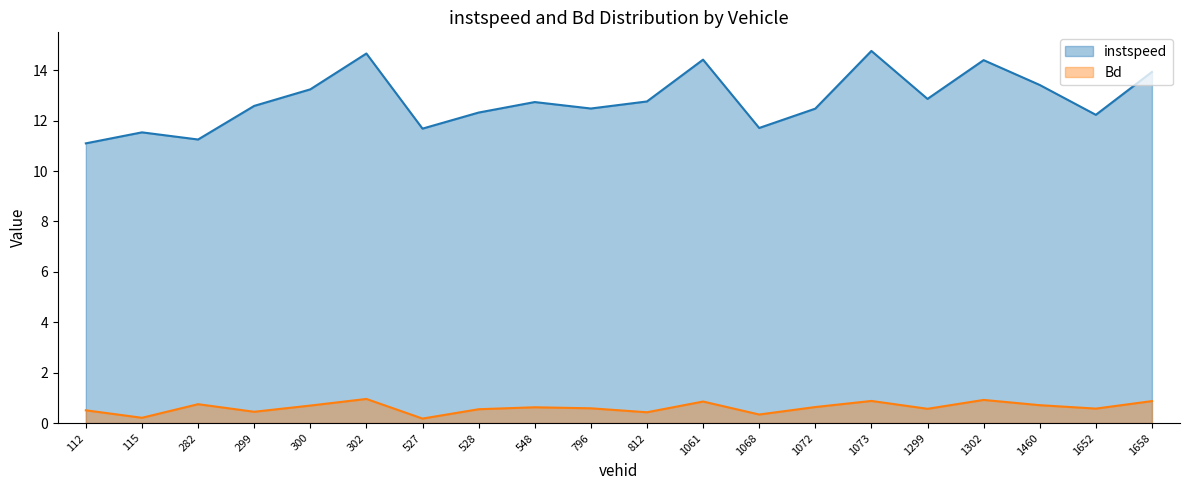

Which series changed the most between 300 and 1658?

instspeed